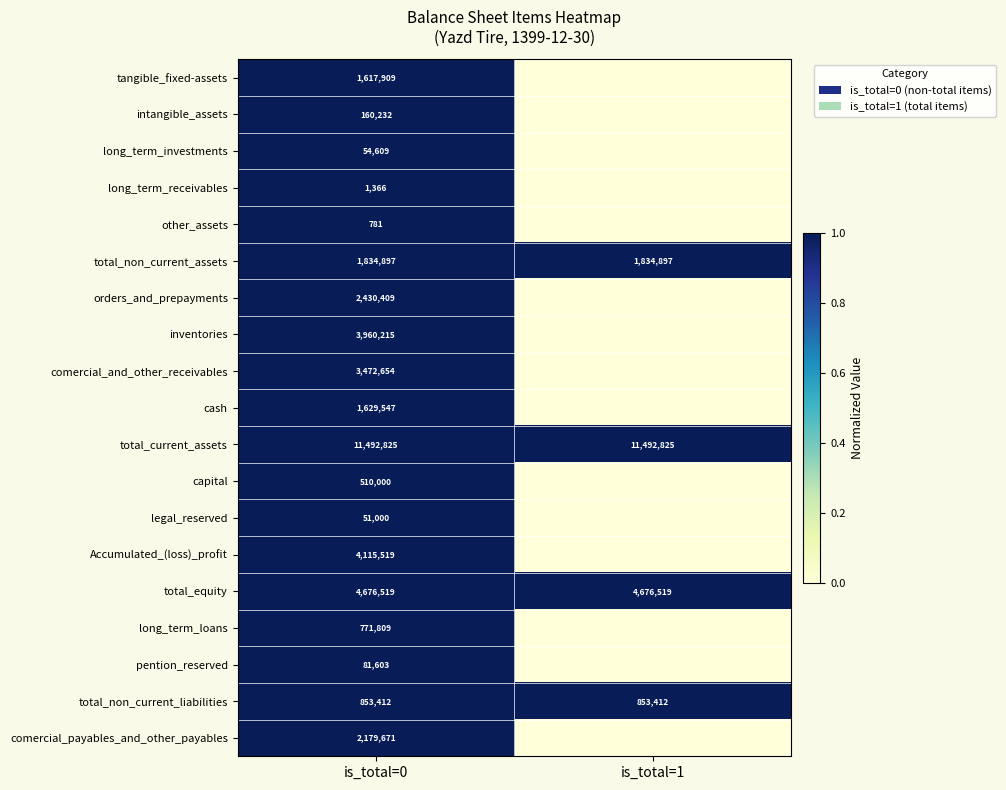

At how many categories does at least one series exceed 0?

2